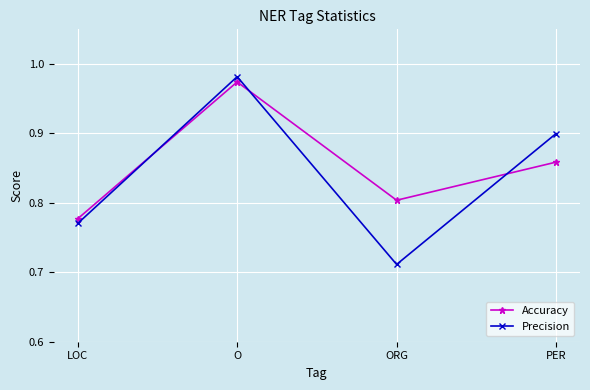

Rank the series by their maximum value, from lowest to highest.

Accuracy, Precision